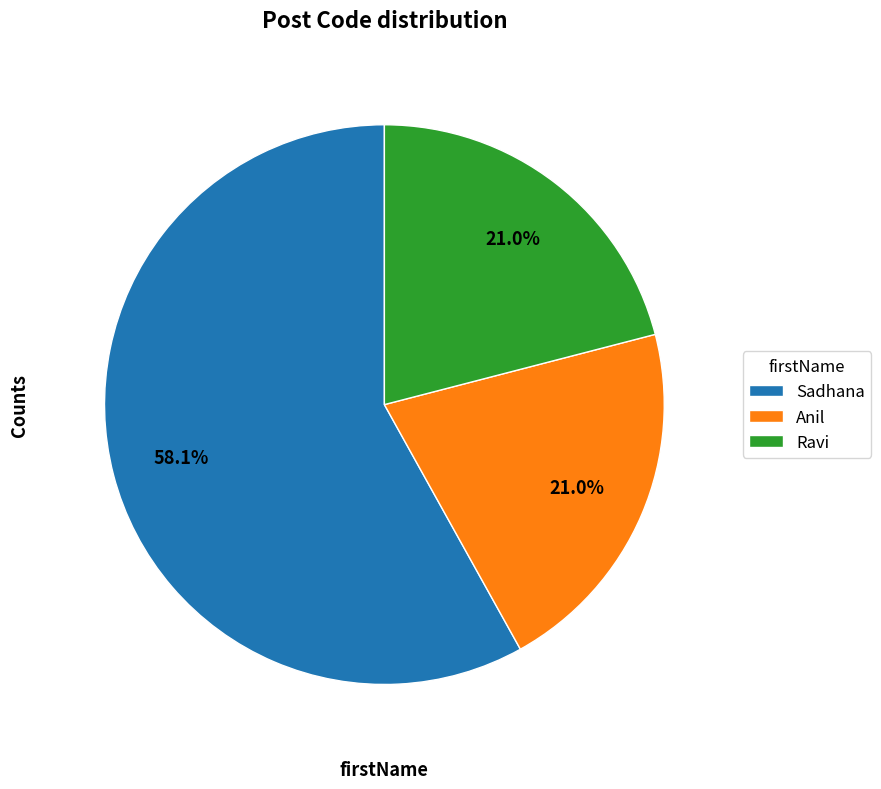

To the nearest percent, what is the difference between the largest and smallest slice percentages?

37%